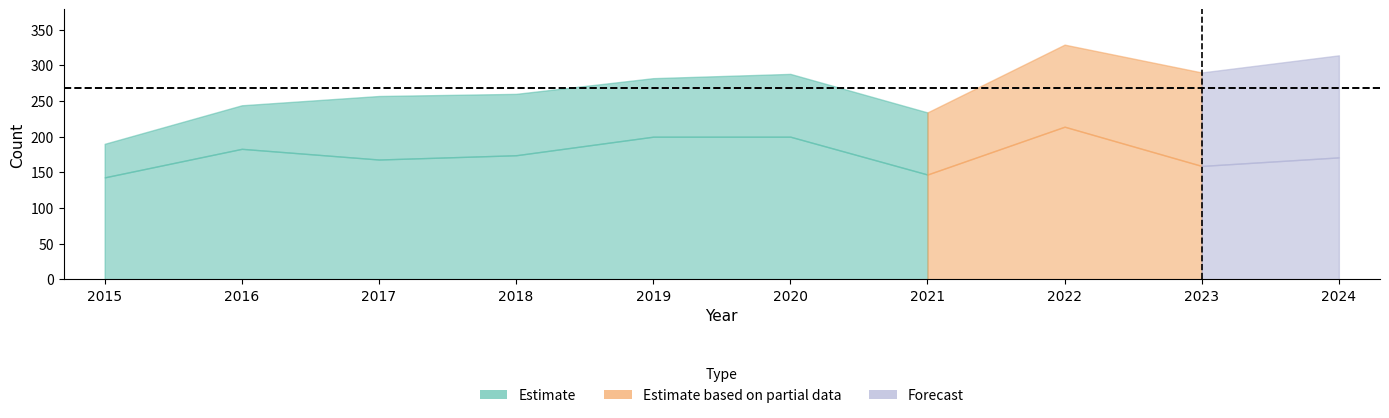

At which category does Total reach its first local peak?

2020